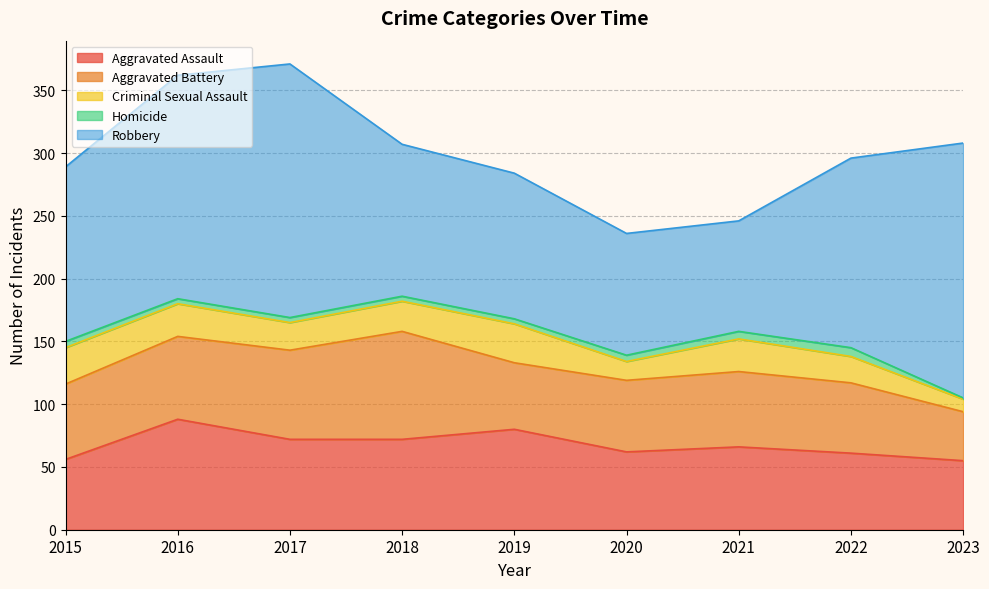

The Robbery series shows 202 at 2017. True or false?

True